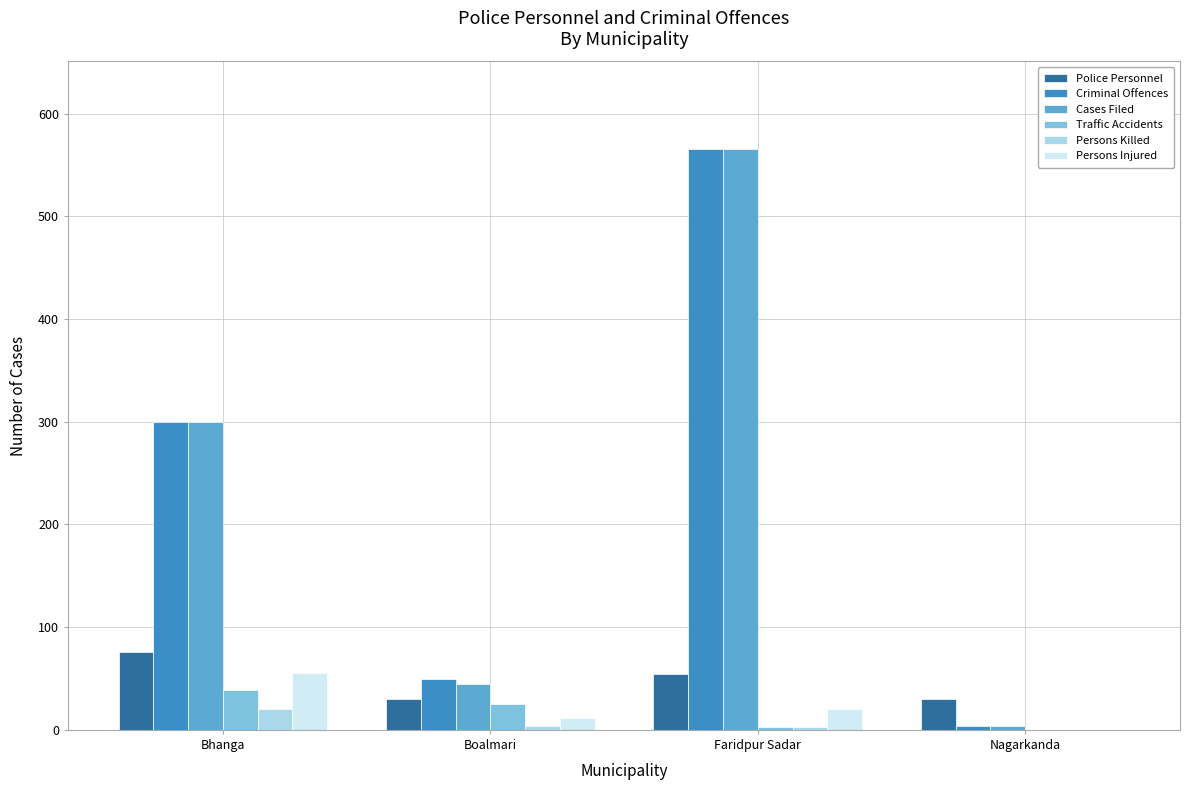

Is it true that Traffic Accidents equals 25 at Boalmari?

True